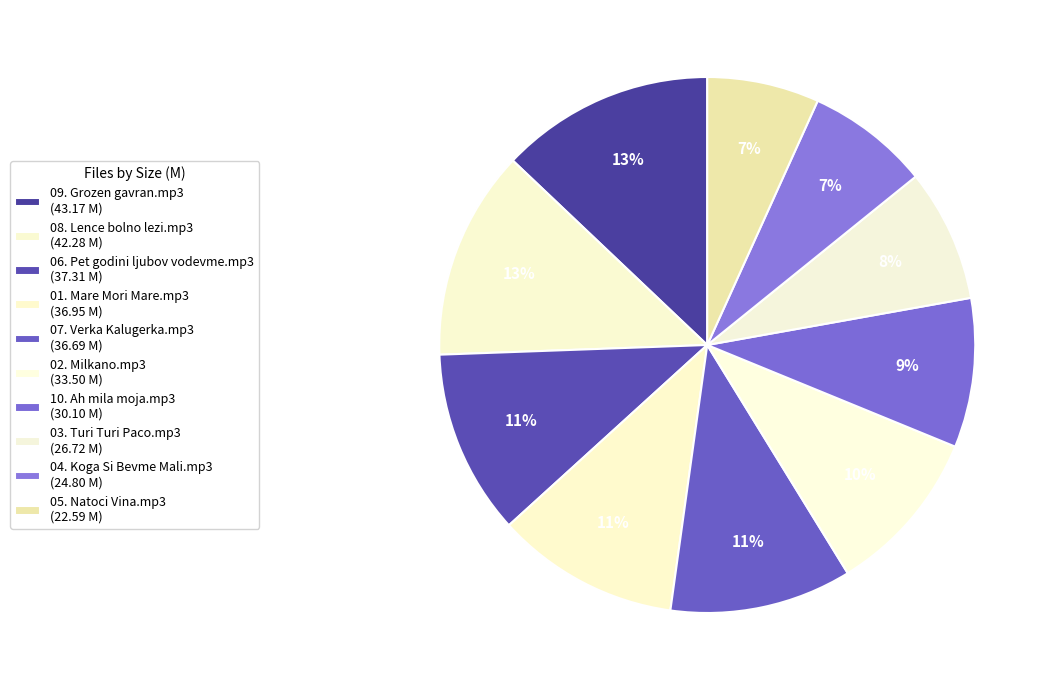

Which category has the biggest portion of the pie?

09. Grozen gavran.mp3